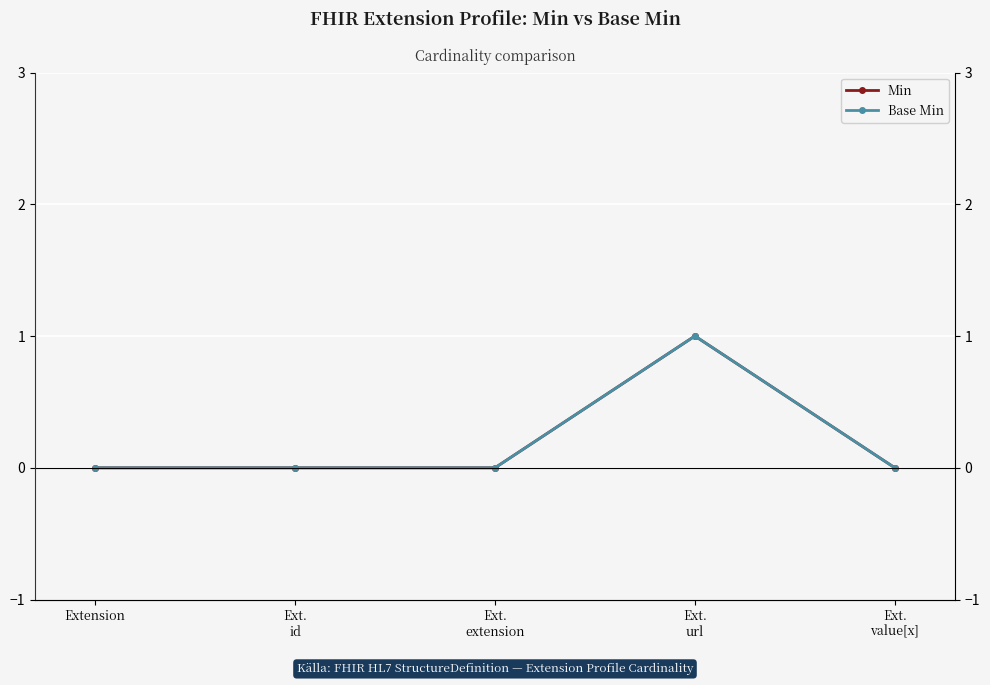

Reading right to left, what are all the values shown in this chart?

Min: 0	1	0	0	0
Base Min: 0	1	0	0	0